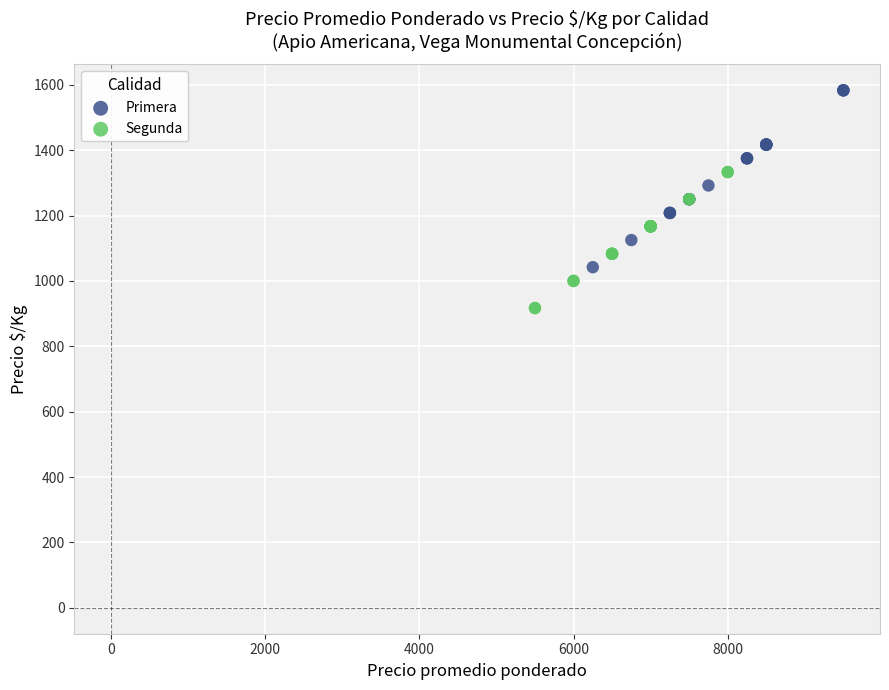

Which series reaches the minimum Y coordinate?

Segunda